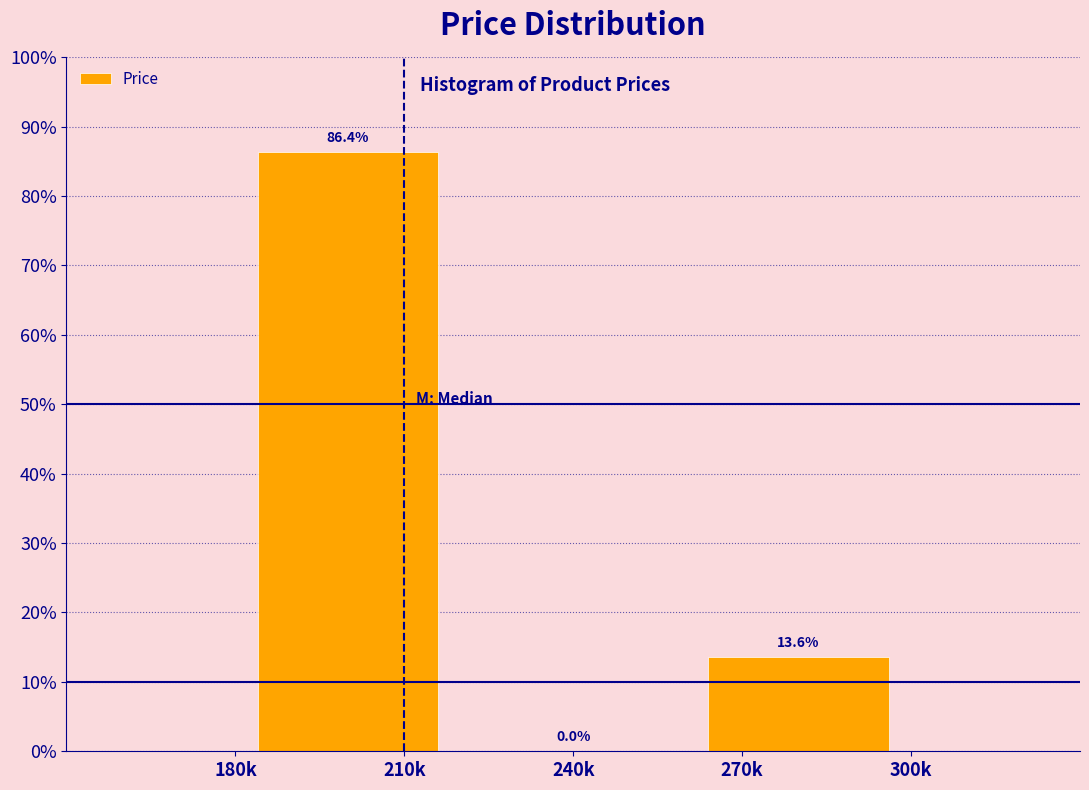

Reading left to right, what are all the values shown in this chart?

210k=86.4	240k=0.0	270k=13.6